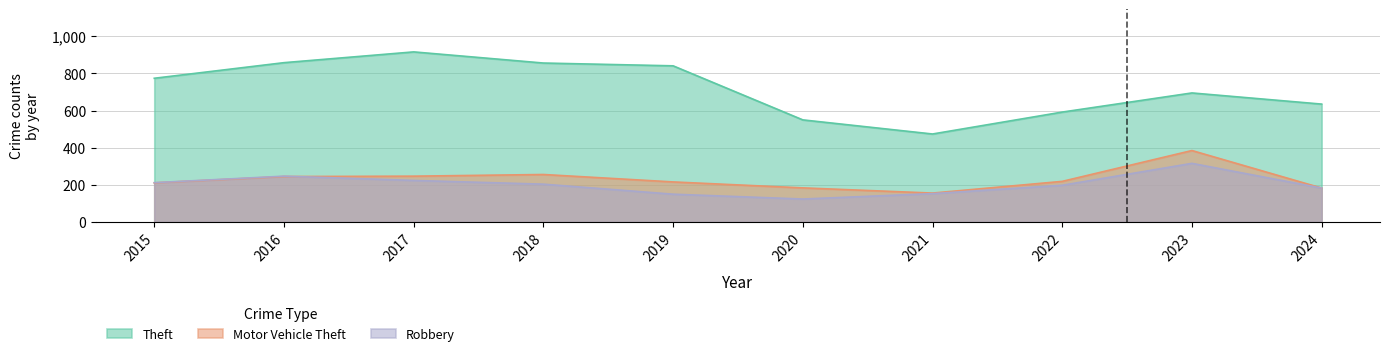

Which series has the largest total across all categories?

Theft